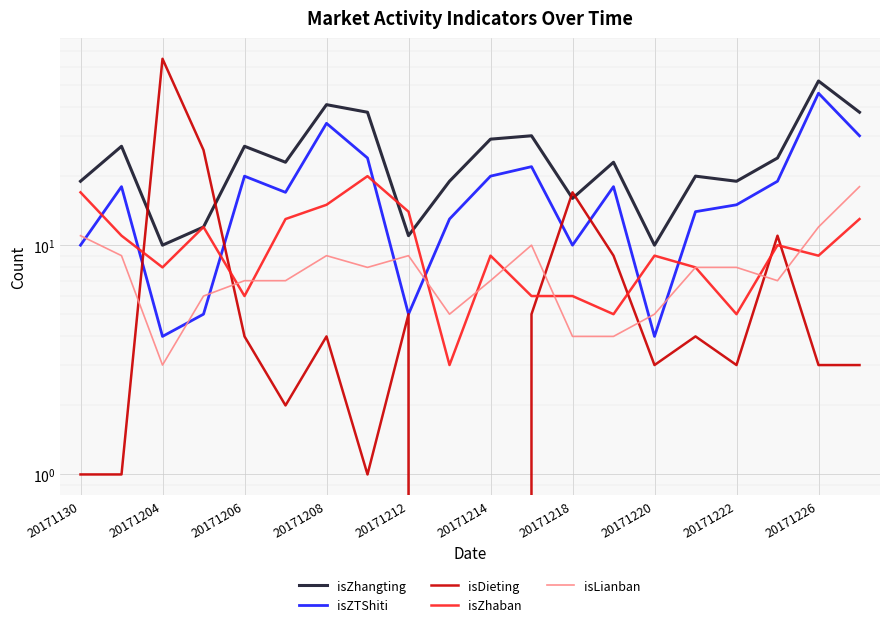

Rank the series at 17 from highest to lowest value.

isZhangting, isZTShiti, isDieting, isZhaban, isLianban